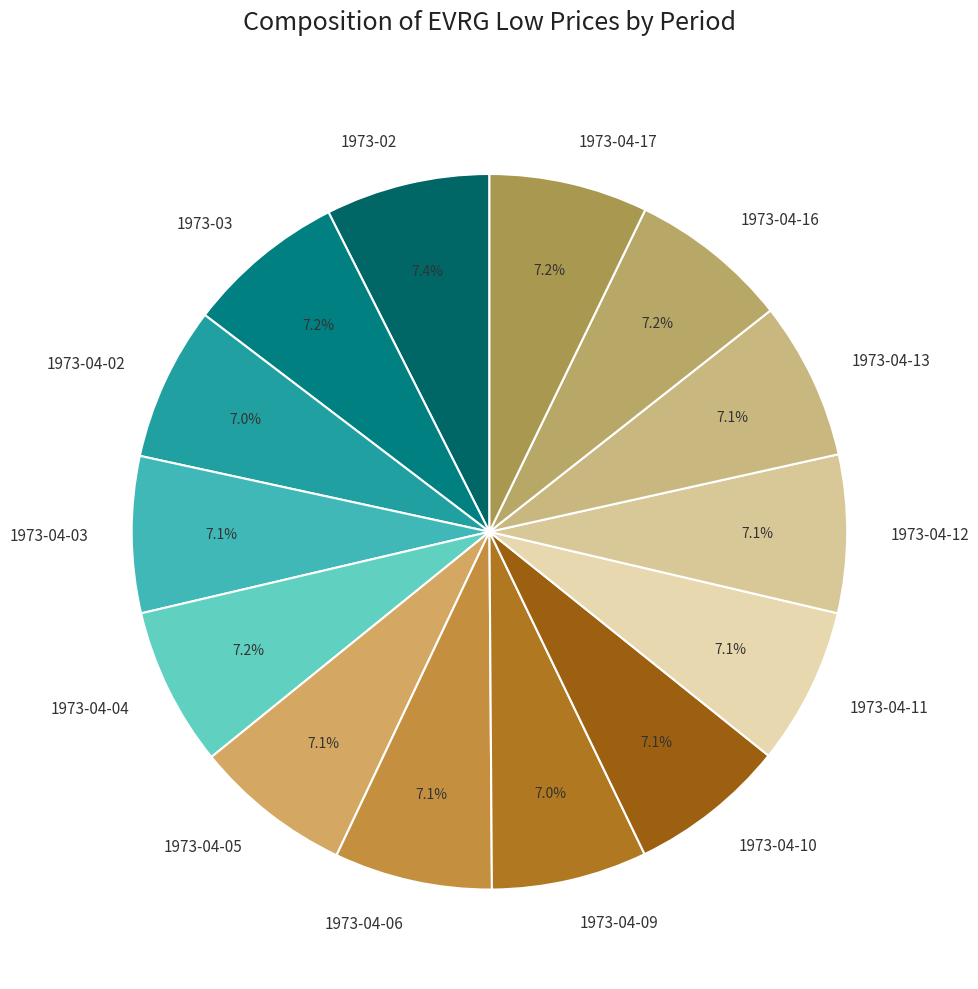

What portion of the pie excludes 1973-04-12?

92.9%